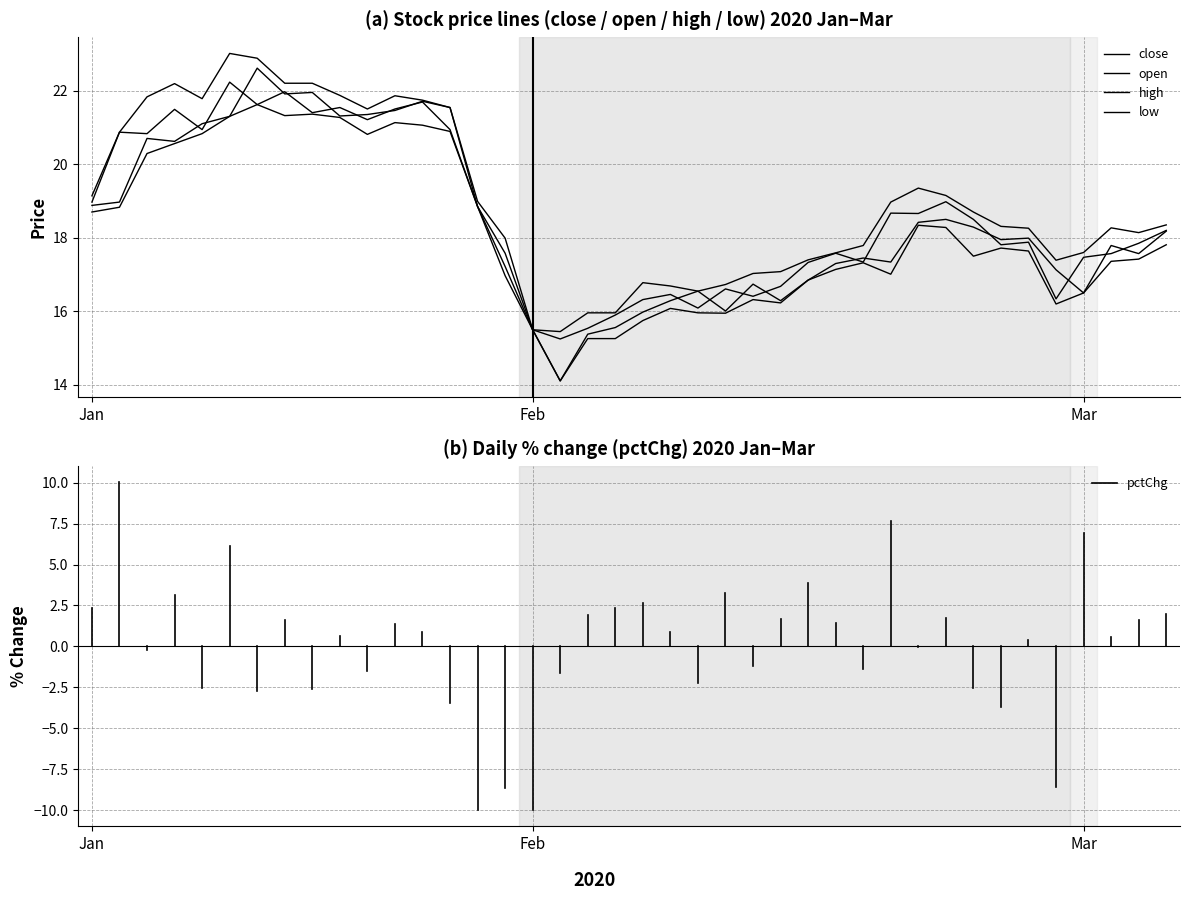

Does the chart display data point markers on the line(s)?

No